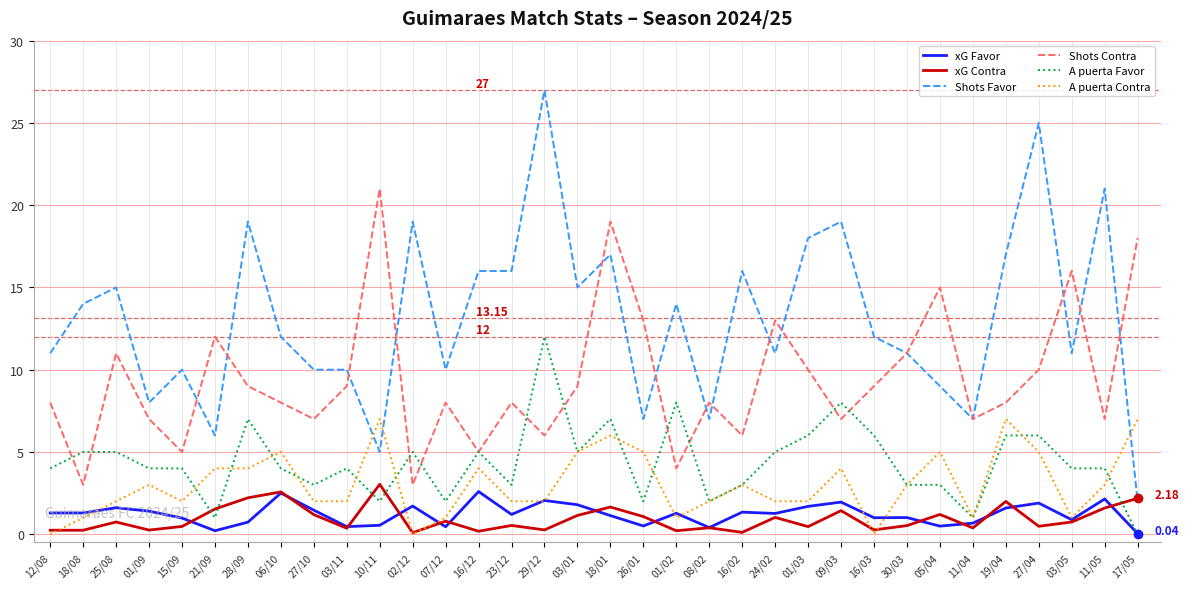

True or false: Shots Favor and A puerta Favor cross at least once.

False